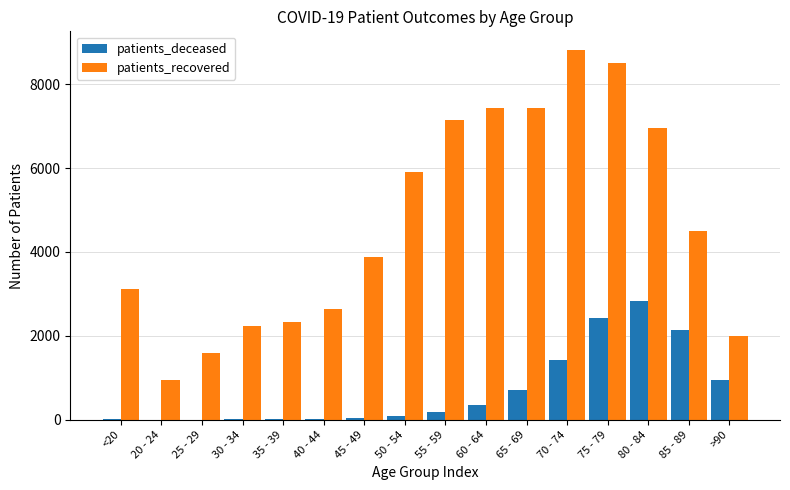

Are the bars grouped side by side (vs. stacked)?

Yes